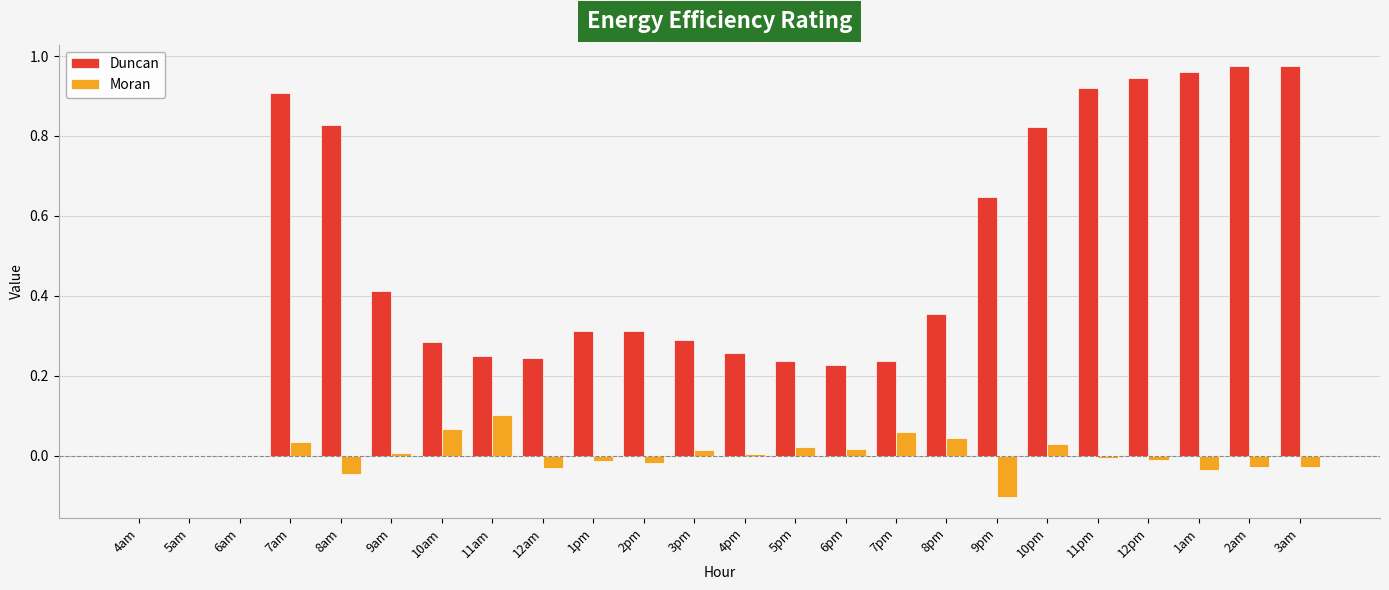

Which series changed the most between 6am and 6pm?

Duncan